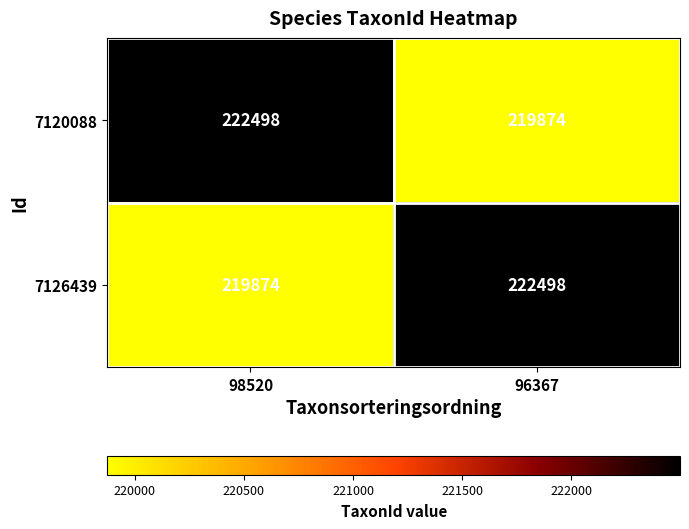

What is the total value across all series at 98520?

442372